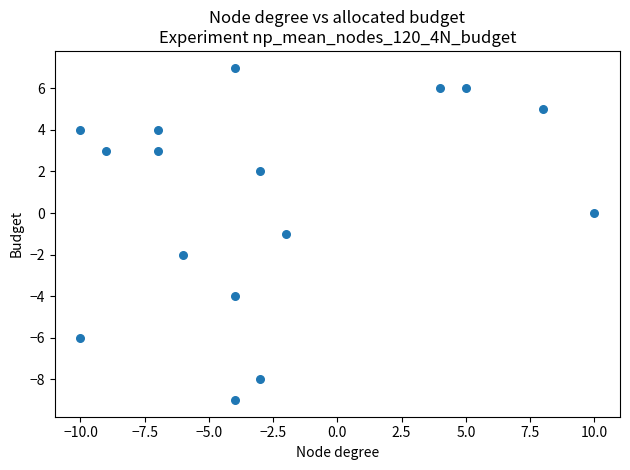

What is the range of X values (max minus min)?

20